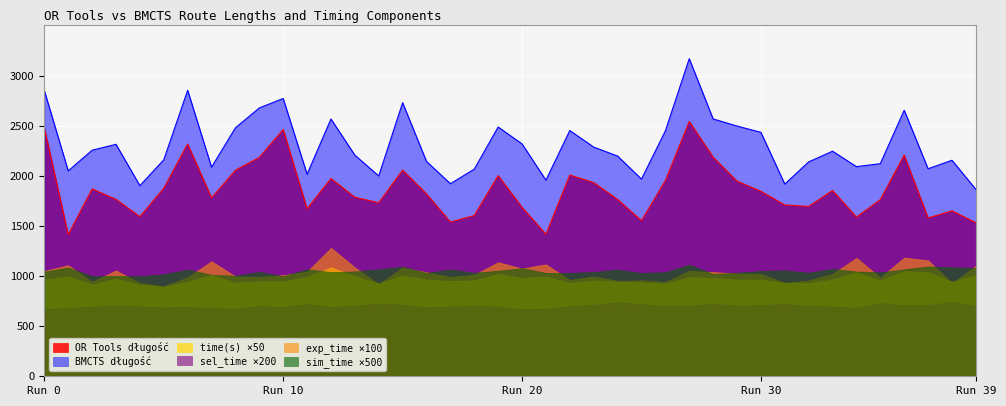

What is the average value of the time(s) series?

19.4